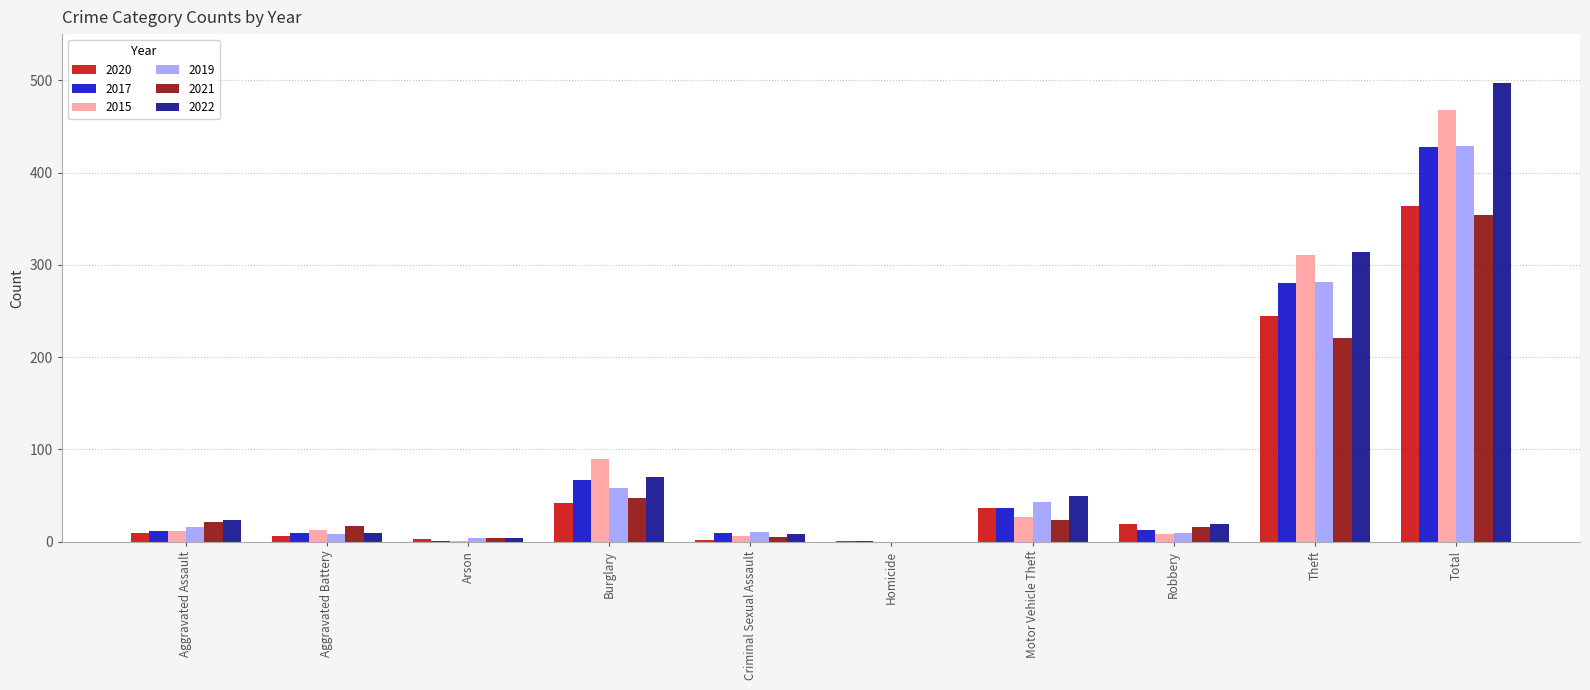

What value does the 2015 series have at Aggravated Assault?

12